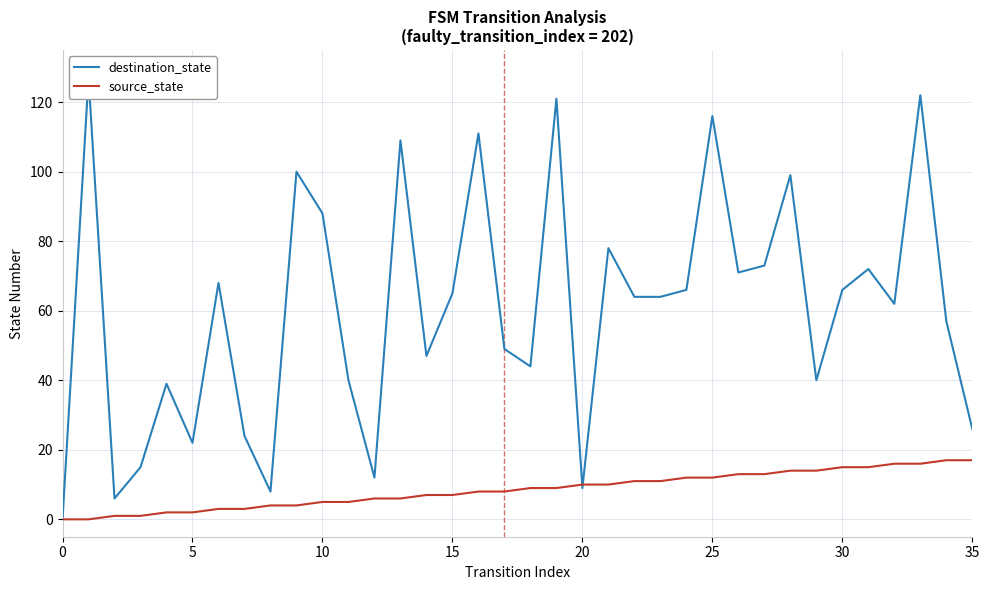

After their last crossing, which series has the higher values: destination_state or source_state?

destination_state